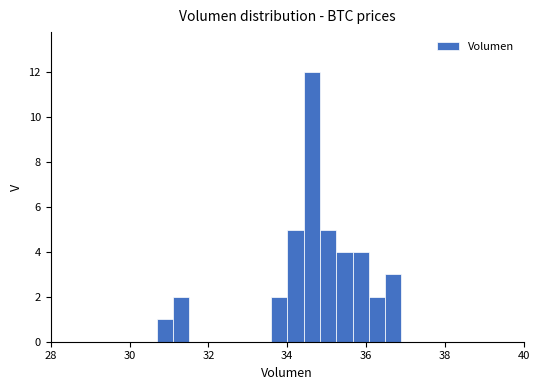

Read against the x-axis, roughly where is the centre of the tallest bar?

34.6